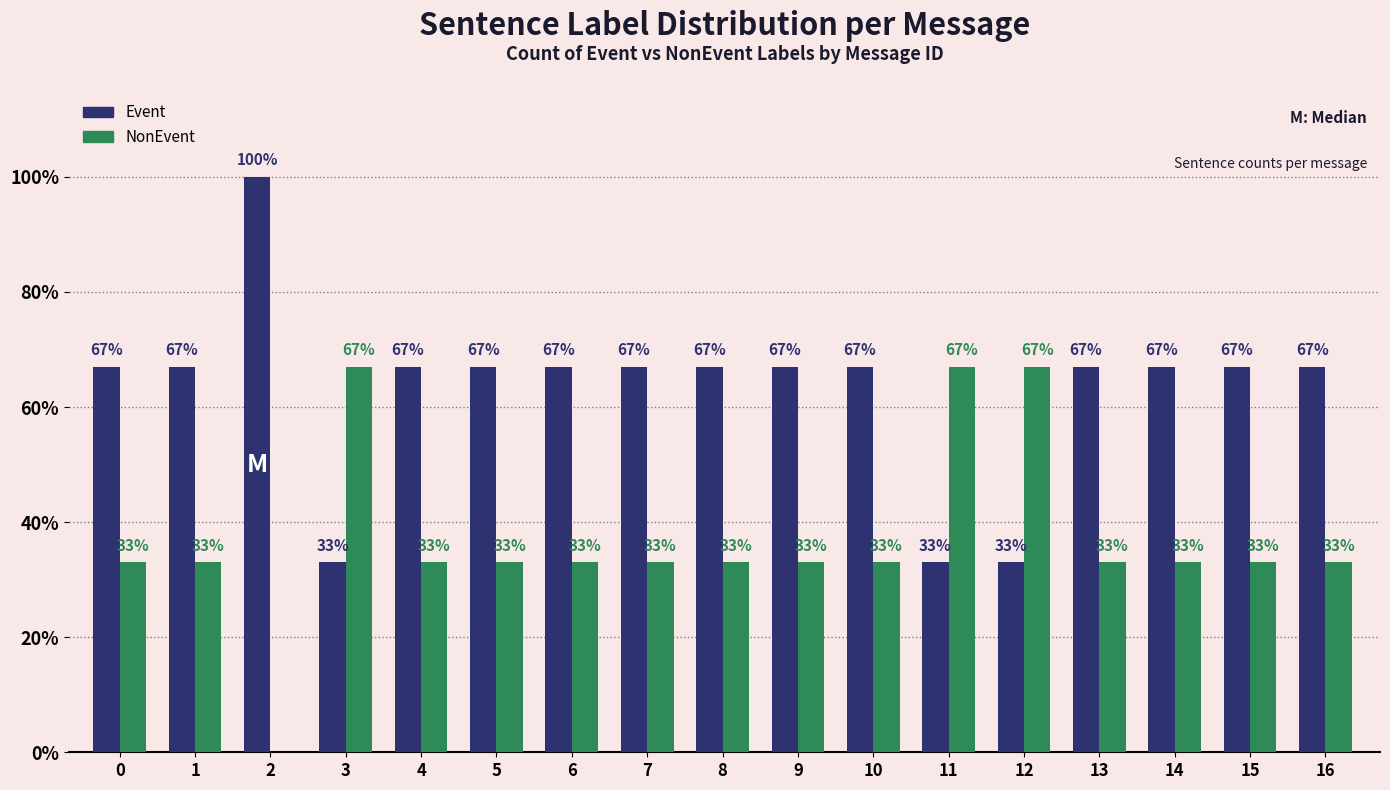

Is the value of Event at 14 greater than the value of NonEvent at 7?

Yes